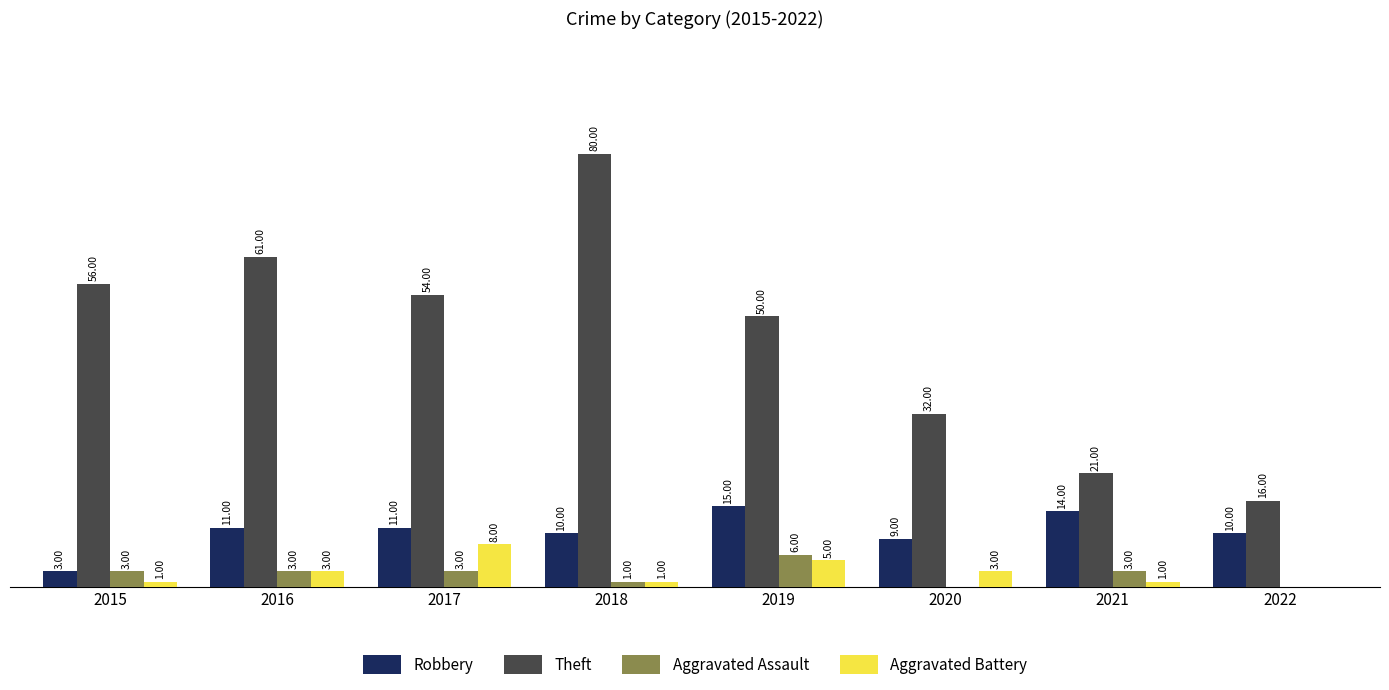

Which series has the widest spread of values?

Theft